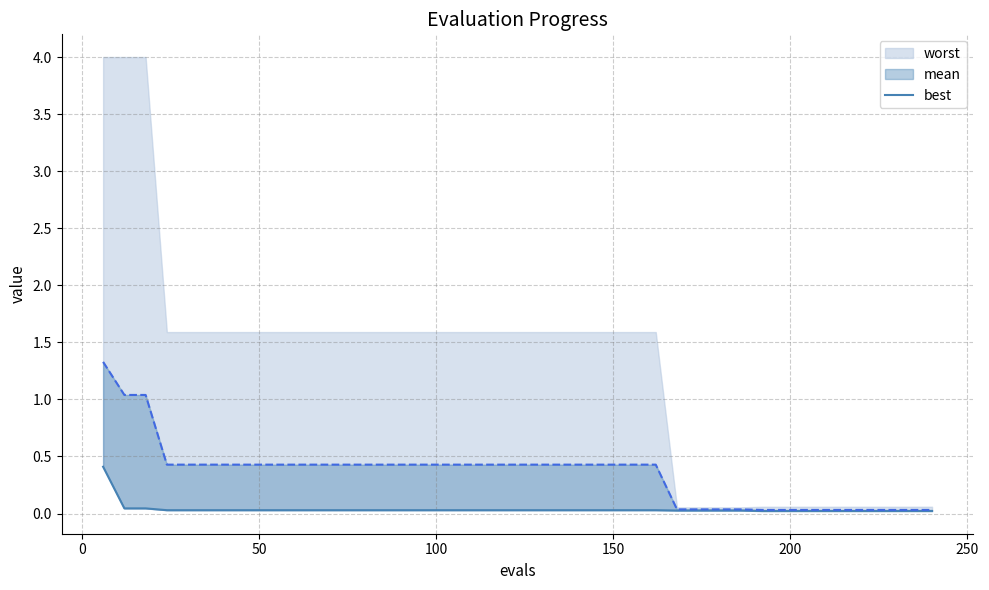

How many lines are shown in the chart?

1